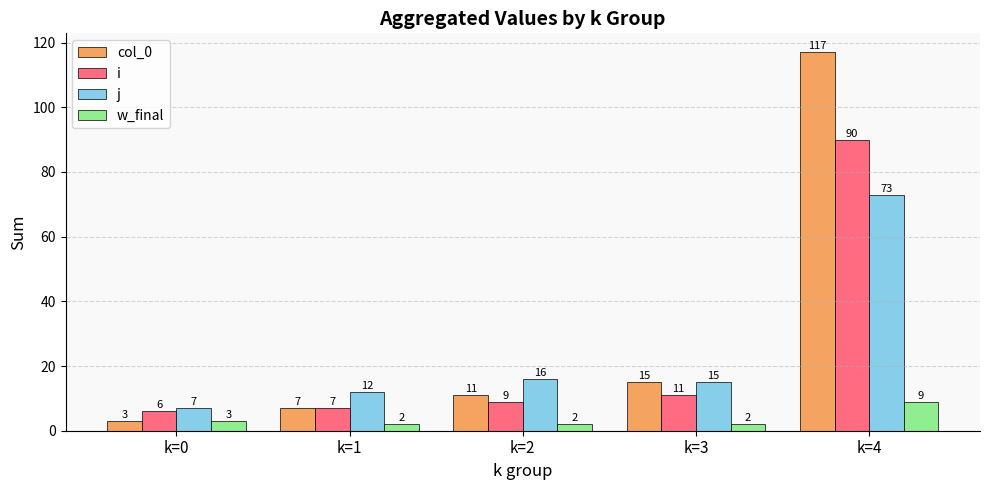

Are the bars horizontal?

No